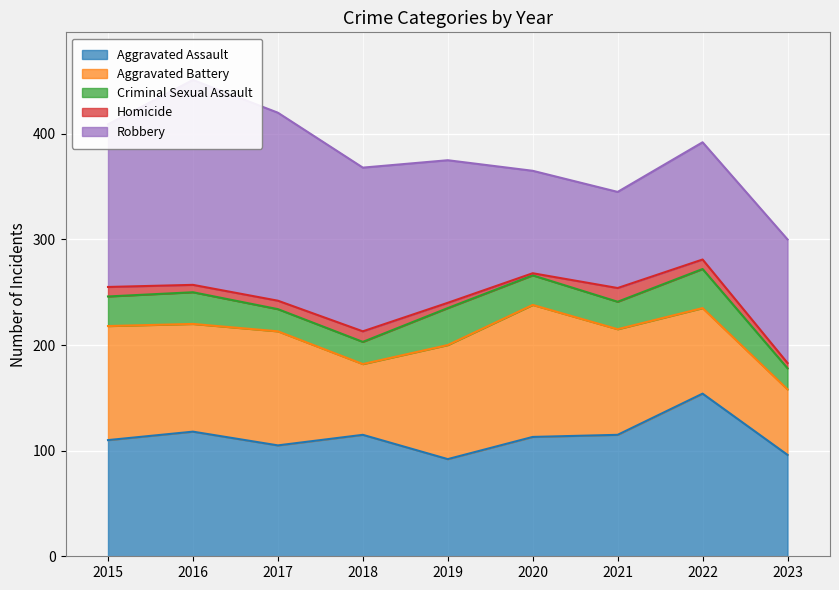

What is the difference between the Aggravated Assault values at 2018 and 2019?

23